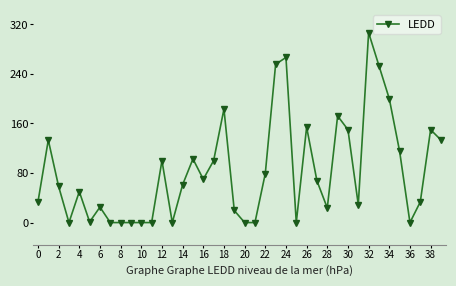

What is the value of the 20th point from the left?

19.5